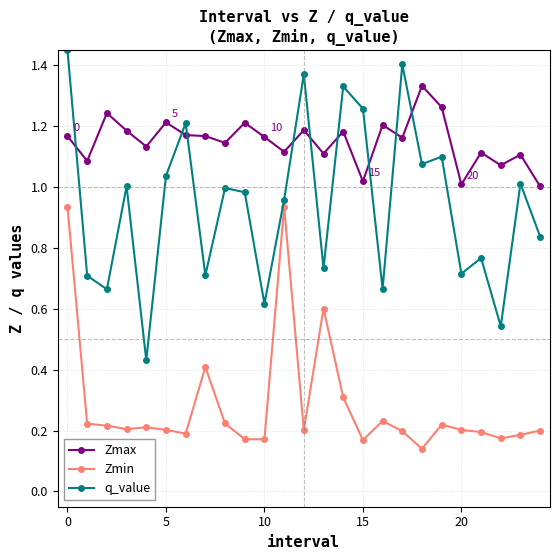

True or false: q_value has more than 2 points higher than both neighbors.

True